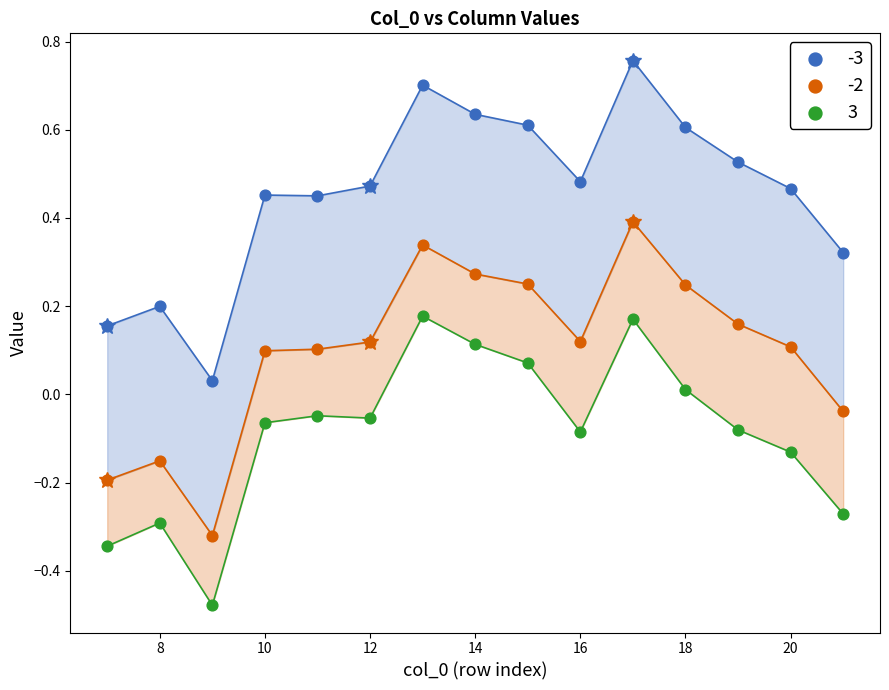

Across all data points, what is the range of X values (max minus min)?

14.0